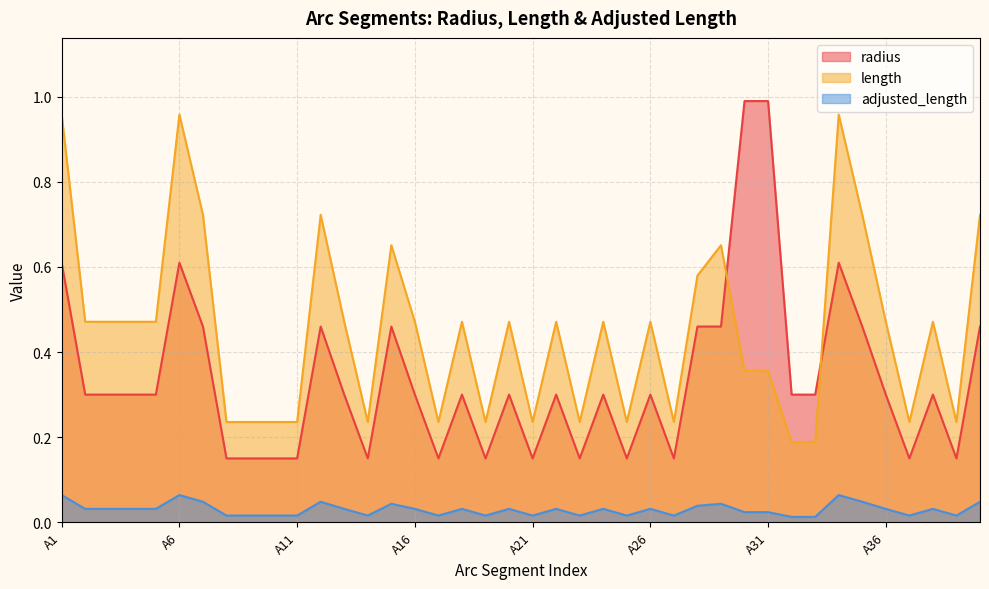

Rank the series by their maximum value, from lowest to highest.

adjusted_length, length, radius